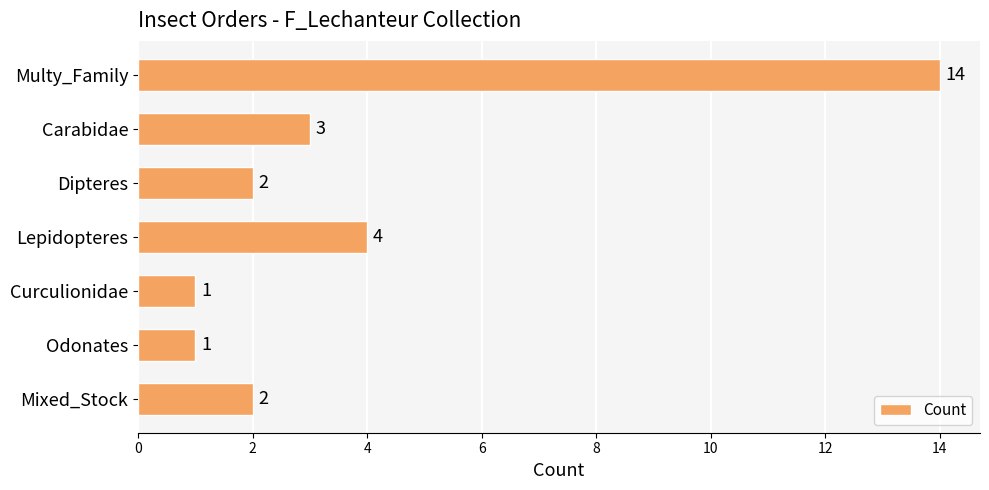

What is the value of the 6th bar from the top?

1